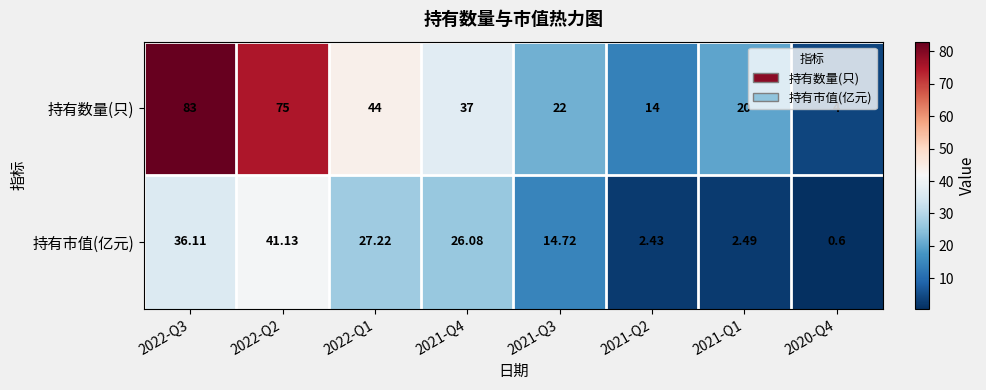

List the series in order of their peak value, highest first.

持有数量(只), 持有市值(亿元)